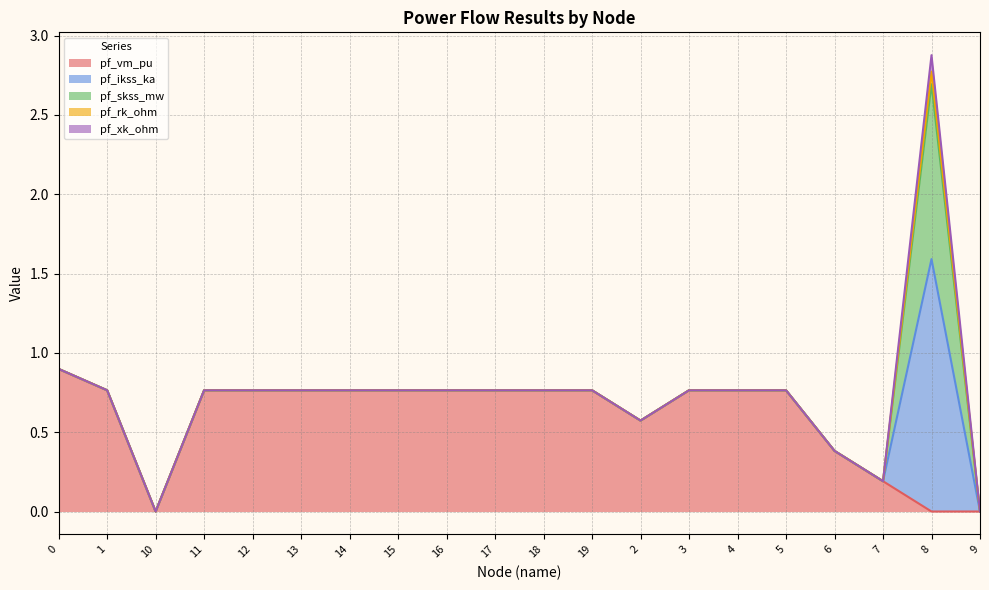

Which series has the largest range (max minus min)?

pf_ikss_ka